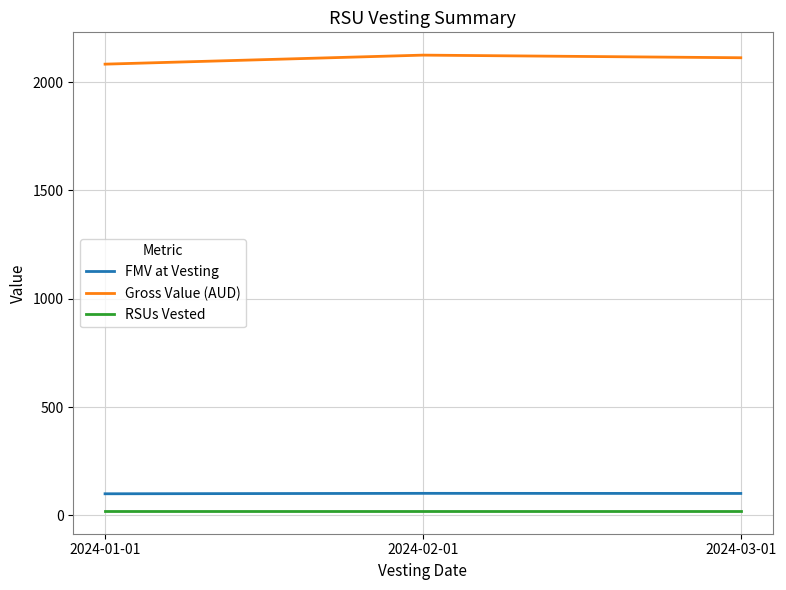

Which series has the widest spread of values?

Gross Value (AUD)